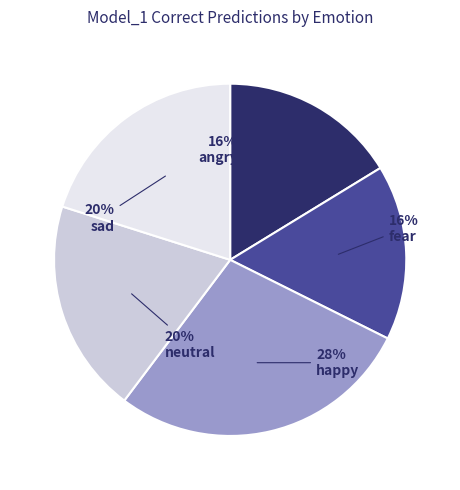

The neutral slice represents 5% of the pie. True or false?

False